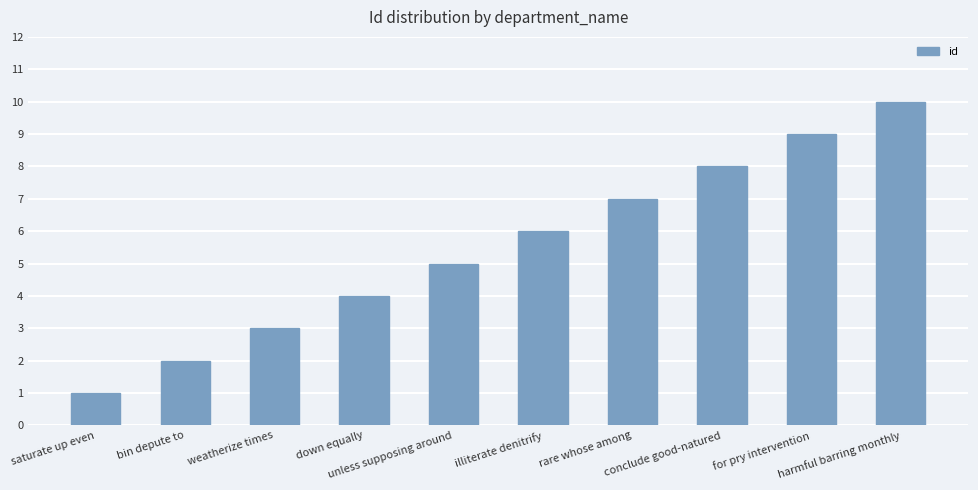

What is the smallest value displayed?

1